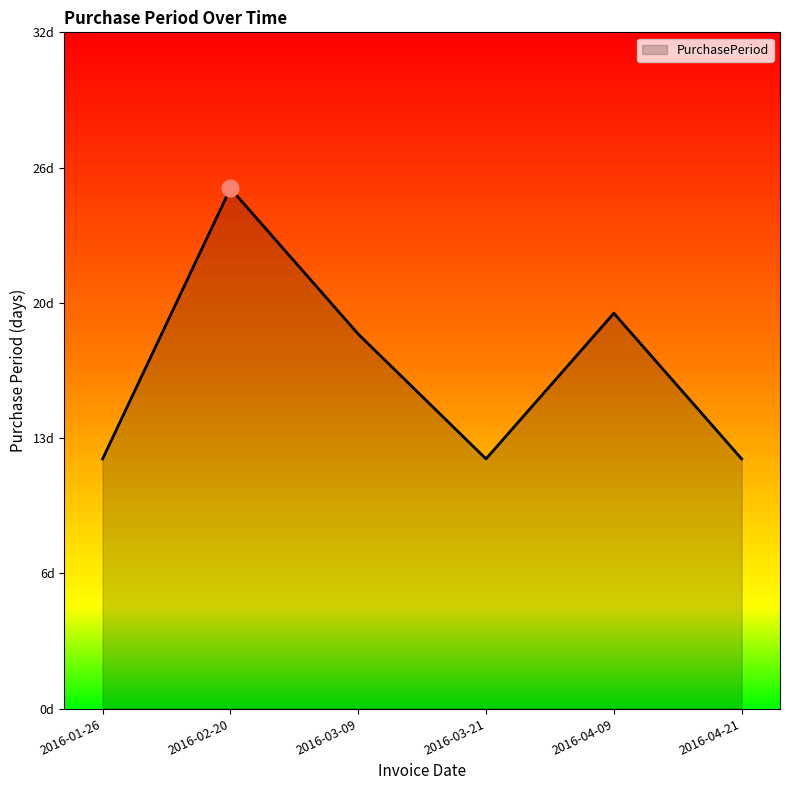

Rank the categories by value from lowest to highest.

2016-01-26, 2016-03-21, 2016-04-21, 2016-03-09, 2016-04-09, 2016-02-20